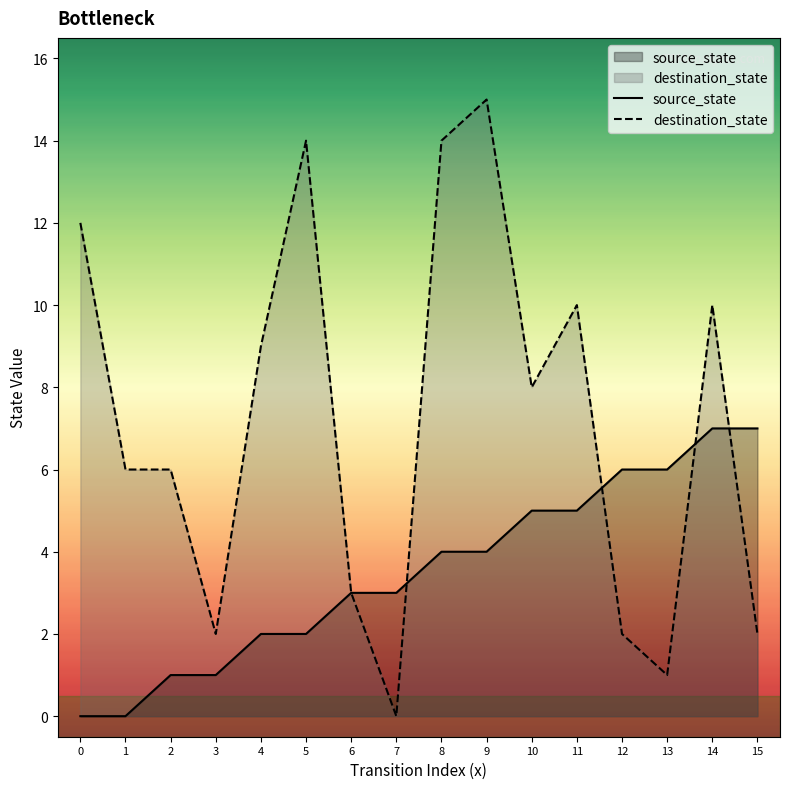

How many values in the destination_state series exceed 8?

7